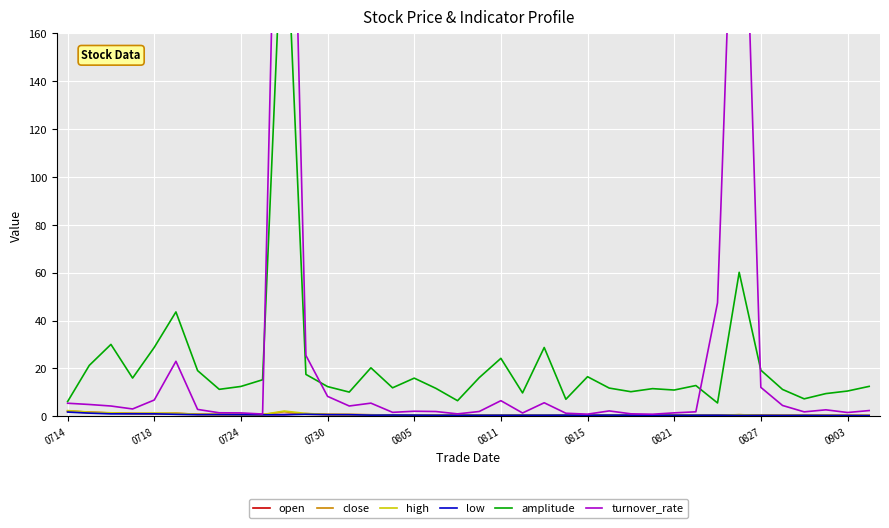

How many interior local valleys does the low series have?

9